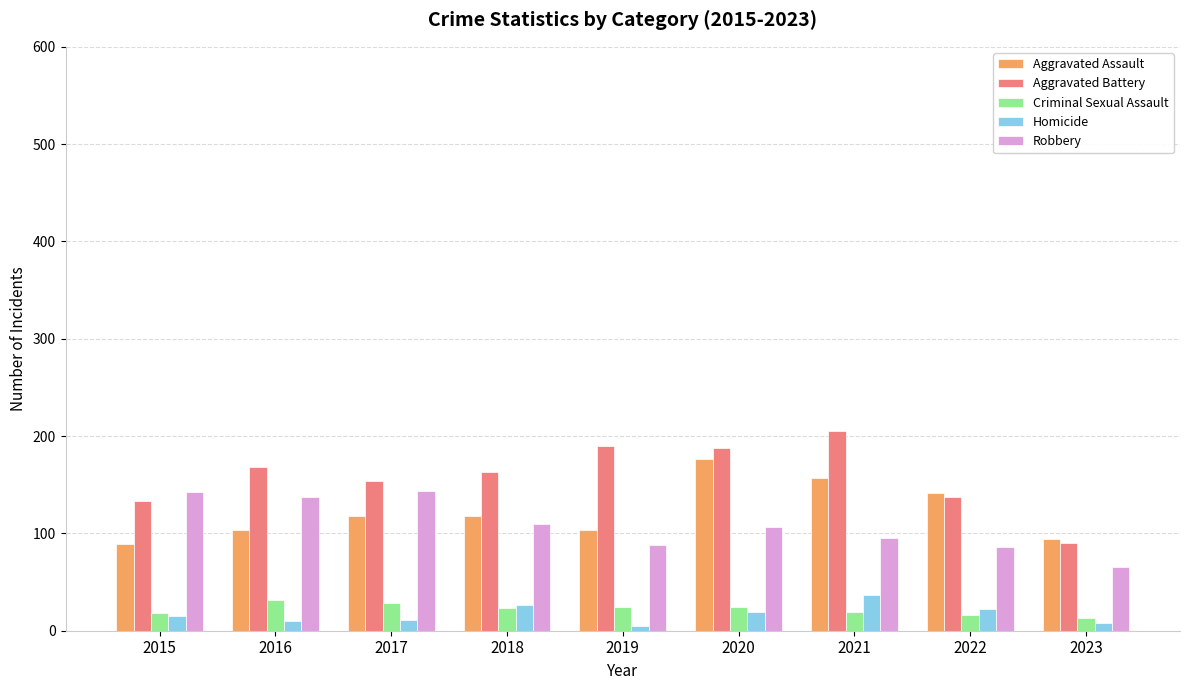

Where does the Aggravated Battery series first go above 163?

2016